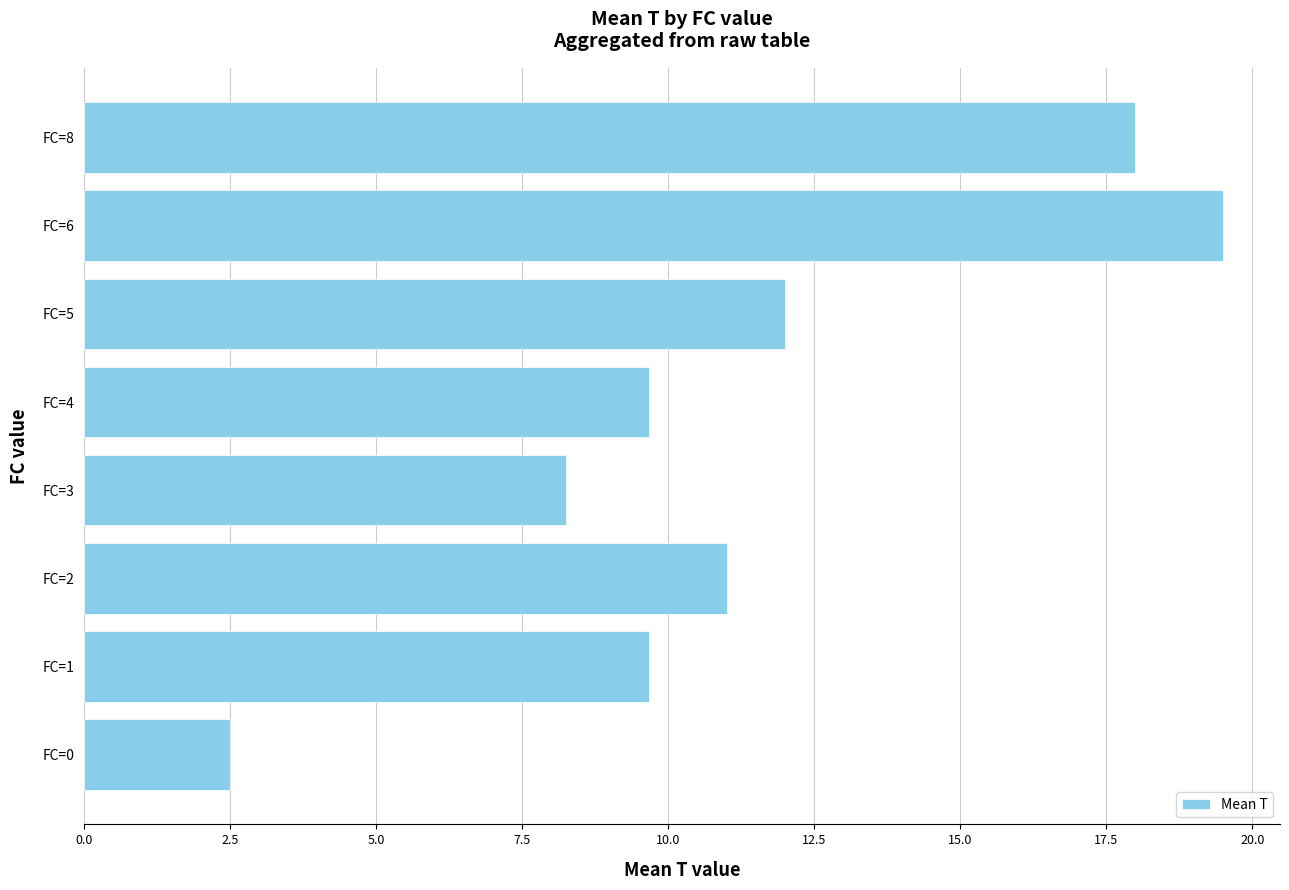

What is the average value?

11.3